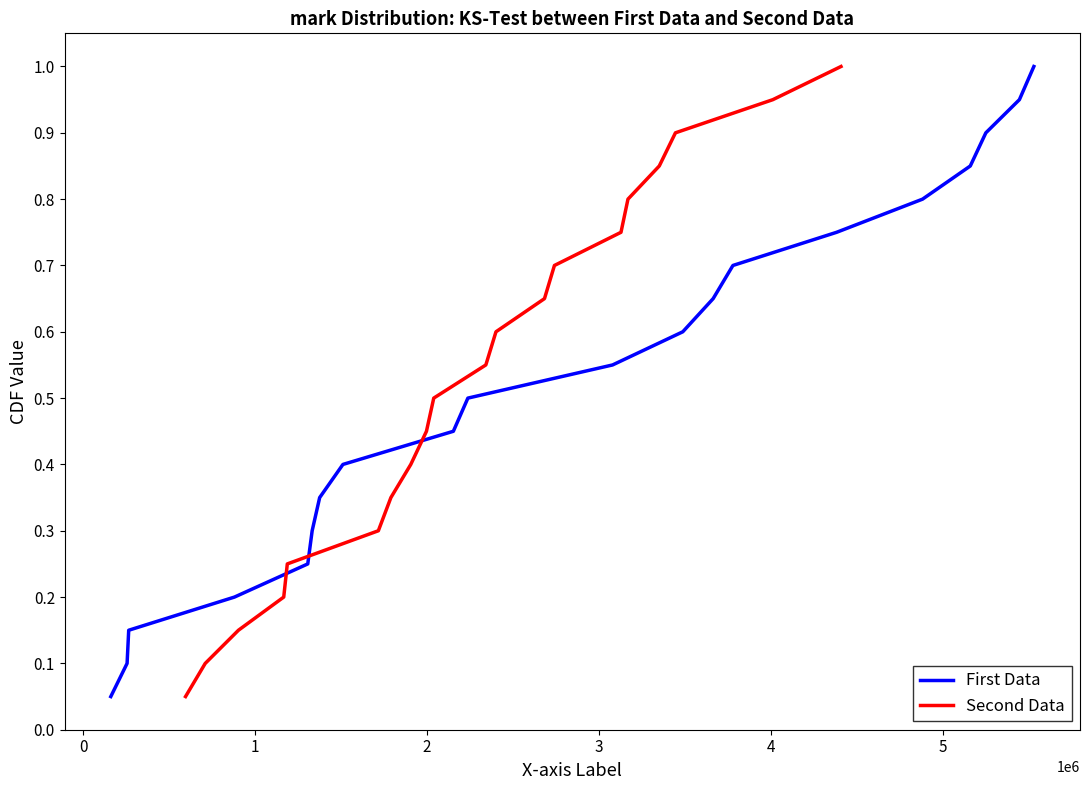

What is the difference between the second highest and second lowest values in the Second Data series?

0.8